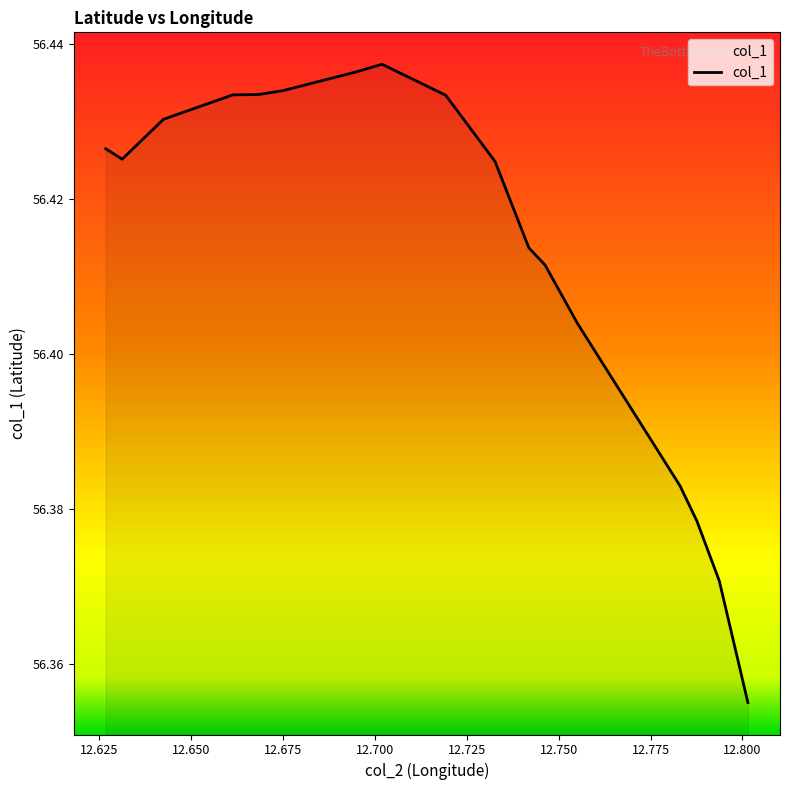

List the labels in order of value, largest first.

12.701918, 12.695119, 12.675011999999999, 12.668307, 12.661337, 12.719241, 12.65377, 12.642445, 12.62674, 12.631198, 12.732679, 12.741878999999999, 12.746288, 12.755094, 12.778326, 12.783046, 12.787616, 12.793717, 12.801496